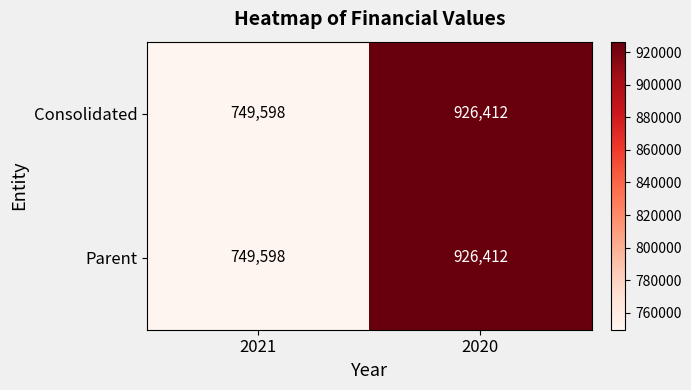

At which category is the sum across all series the highest?

2020